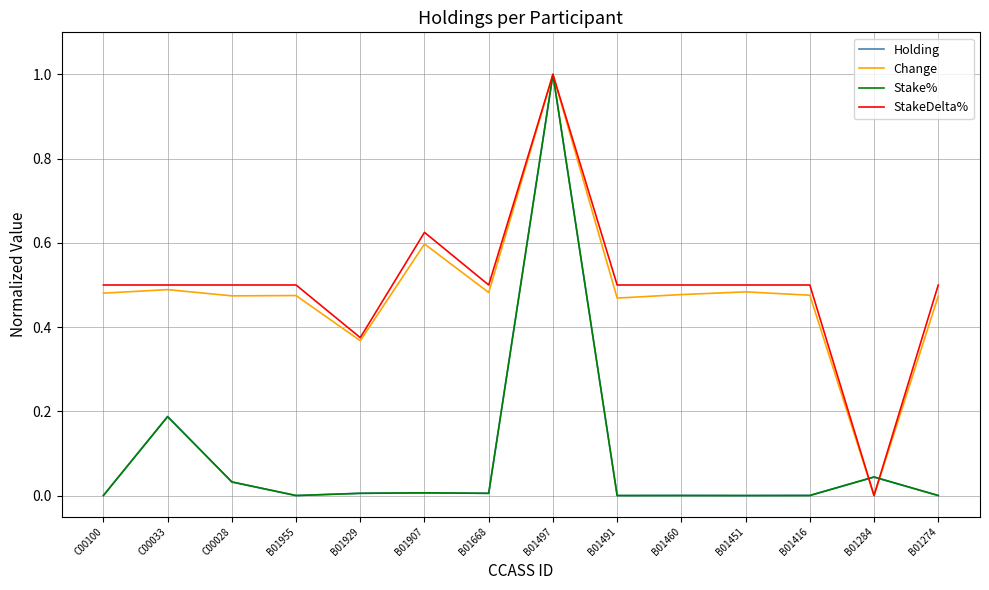

After their last crossing, which series has the higher values: Holding or StakeDelta%?

StakeDelta%